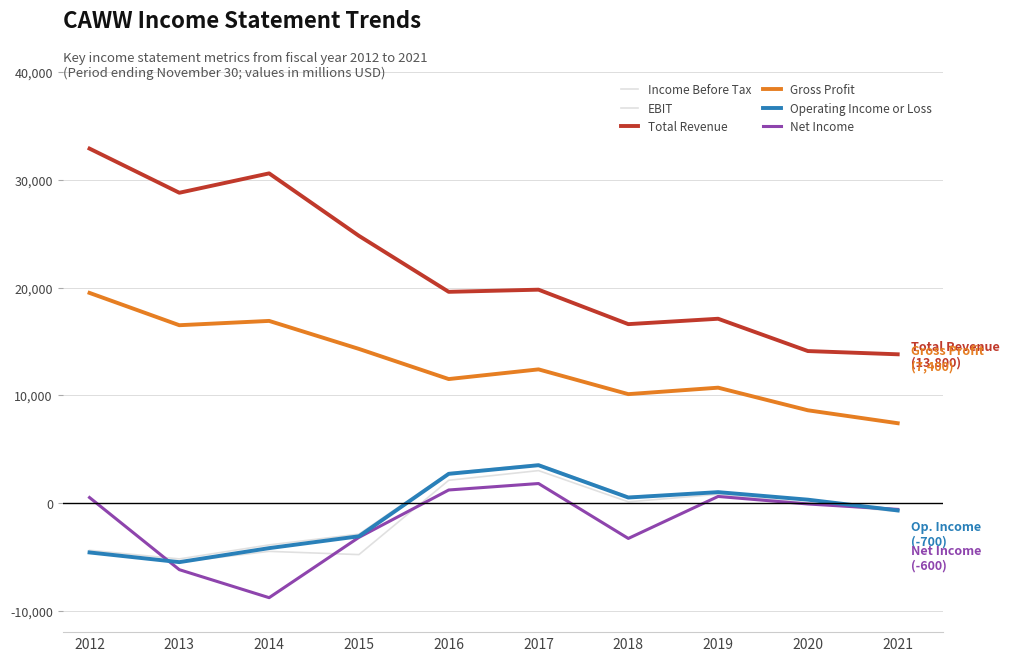

The Operating Income or Loss series shows 1546 at 2017. True or false?

False